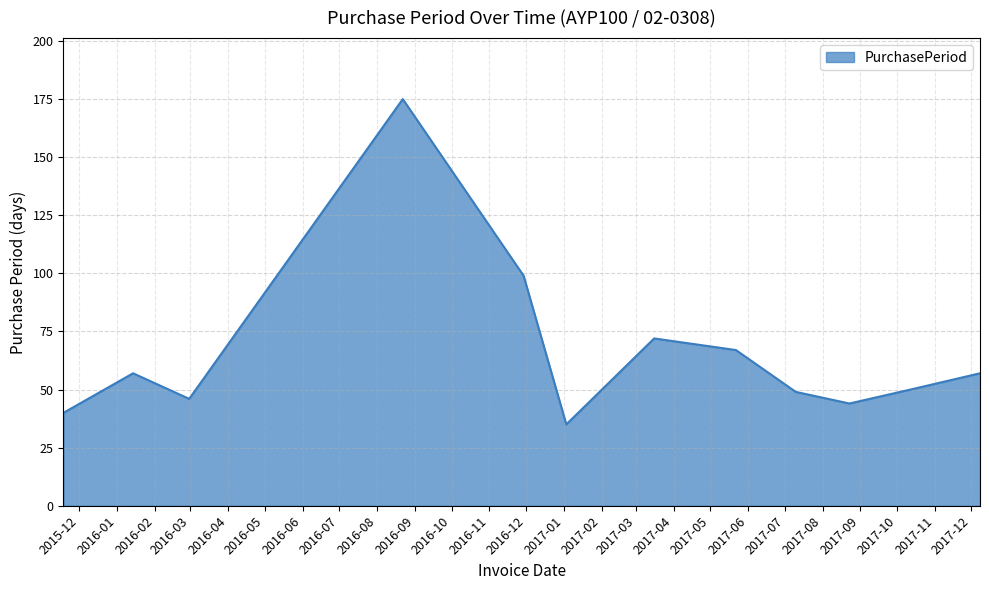

What is the difference between the maximum and minimum values?

140